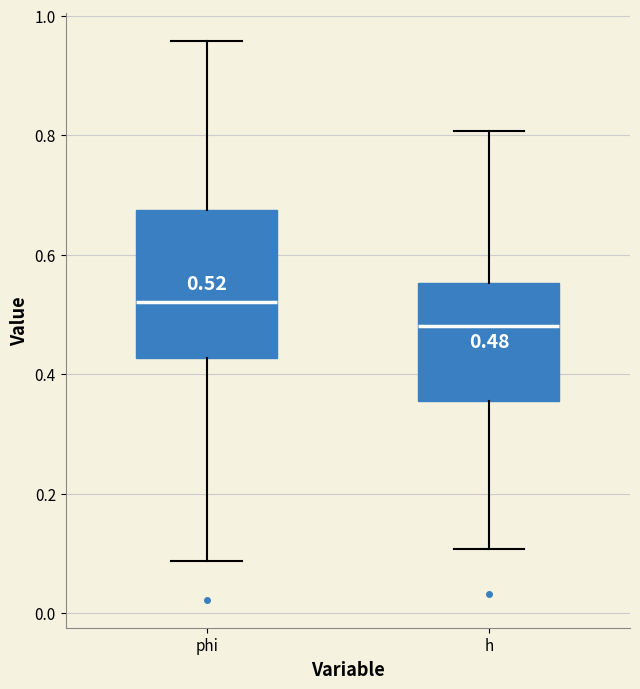

Which box has the highest median line?

phi